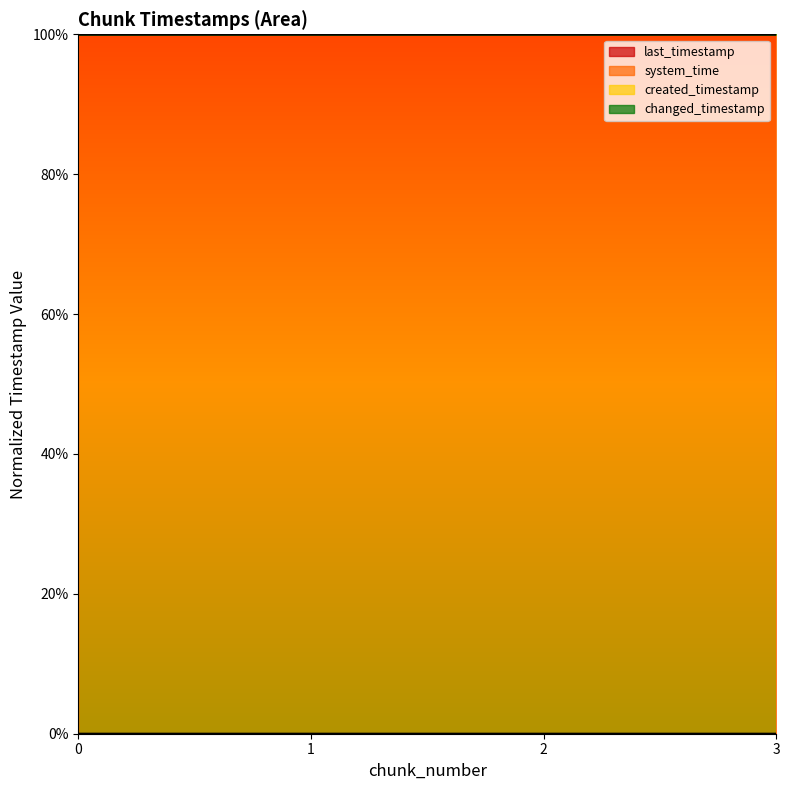

Count the number of data series in this chart.

4